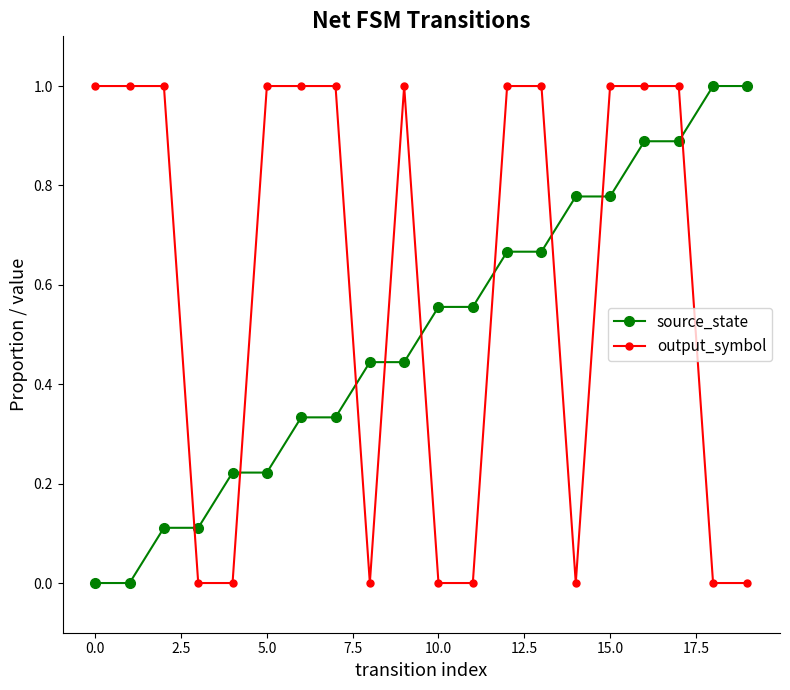

Count the number of data series in this chart.

2